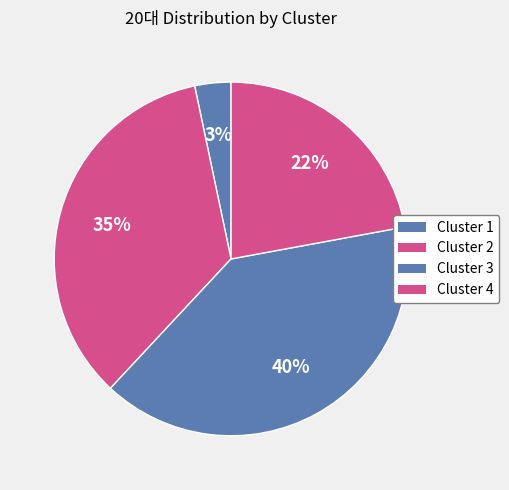

How many segments does this pie chart have?

4